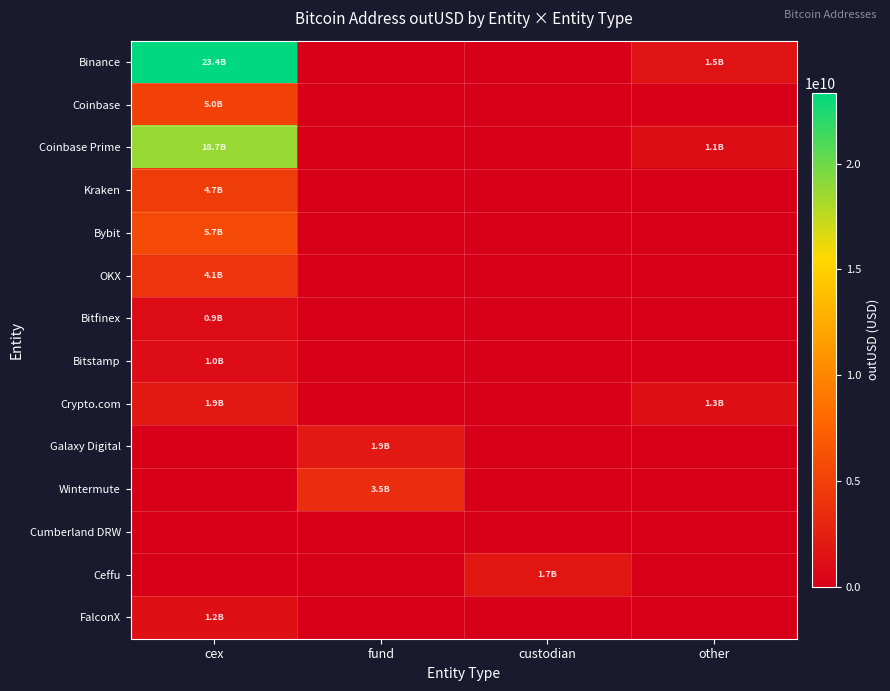

Reading left to right, transcribe all the data shown in this chart.

Binance: cex=23353385552.4	fund=0.0	custodian=0.0	other=1530436759.5
Coinbase: cex=5006152216.2	fund=0.0	custodian=0.0	other=0.0
Coinbase Prime: cex=18688742168.3	fund=0.0	custodian=0.0	other=1077205102.0
Kraken: cex=4687481087.2	fund=0.0	custodian=0.0	other=0.0
Bybit: cex=5655528301.8	fund=0.0	custodian=0.0	other=0.0
OKX: cex=4061006369.5	fund=0.0	custodian=0.0	other=0.0
Bitfinex: cex=945808675.7	fund=0.0	custodian=0.0	other=0.0
Bitstamp: cex=973225242.7	fund=0.0	custodian=0.0	other=0.0
Crypto.com: cex=1931137944.4	fund=0.0	custodian=0.0	other=1269645055.1
Galaxy Digital: cex=0.0	fund=1891443676.0	custodian=0.0	other=0.0
Wintermute: cex=0.0	fund=3504693786.7	custodian=0.0	other=0.0
Cumberland DRW: cex=0.0	fund=0.0	custodian=0.0	other=0.0
Ceffu: cex=0.0	fund=0.0	custodian=1694701757.9	other=0.0
FalconX: cex=1191616776.2	fund=0.0	custodian=0.0	other=0.0